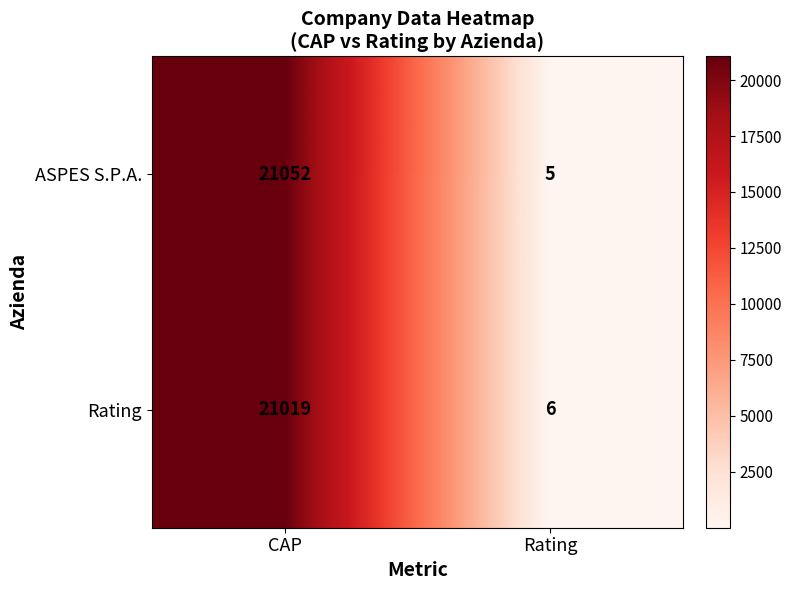

Which series has the largest range (max minus min)?

ASPES S.P.A.